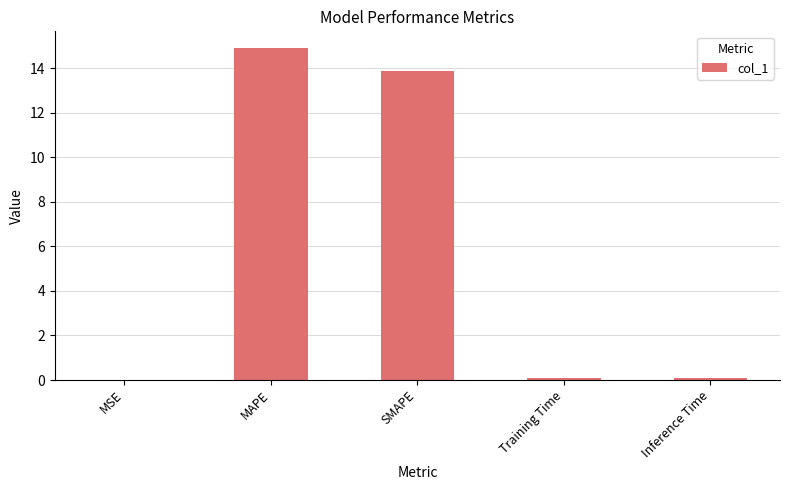

What is the difference between the values at MSE and SMAPE?

13.9